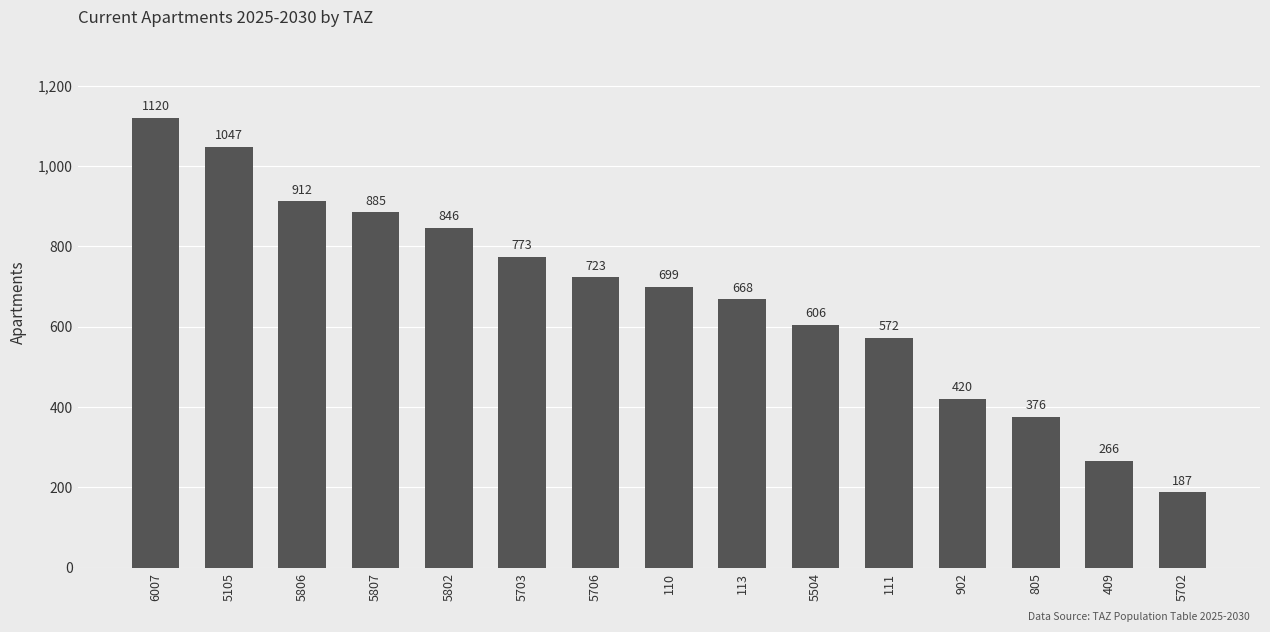

Where is the data nearest to the value 653?

113